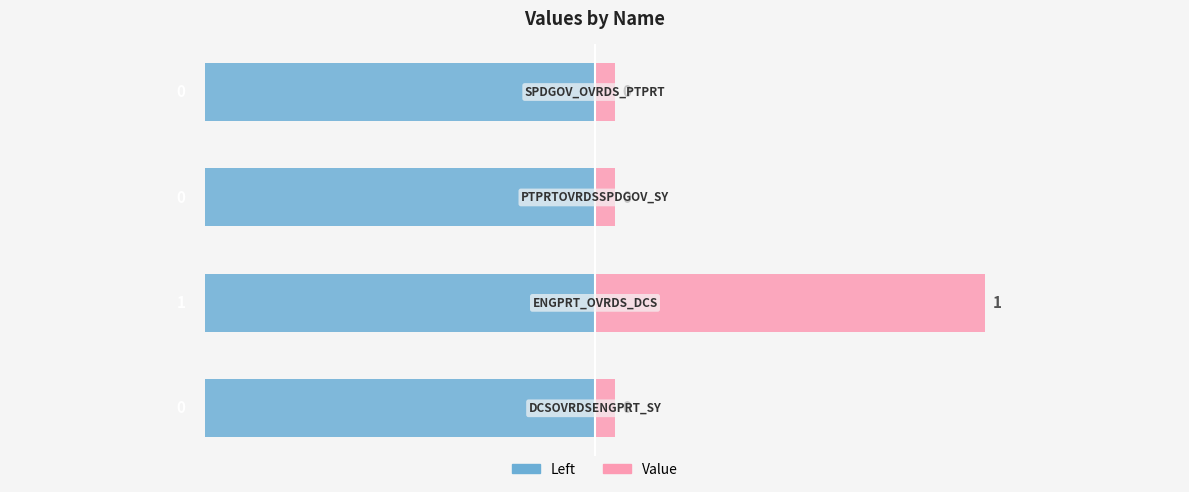

How many bars are there in total?

8